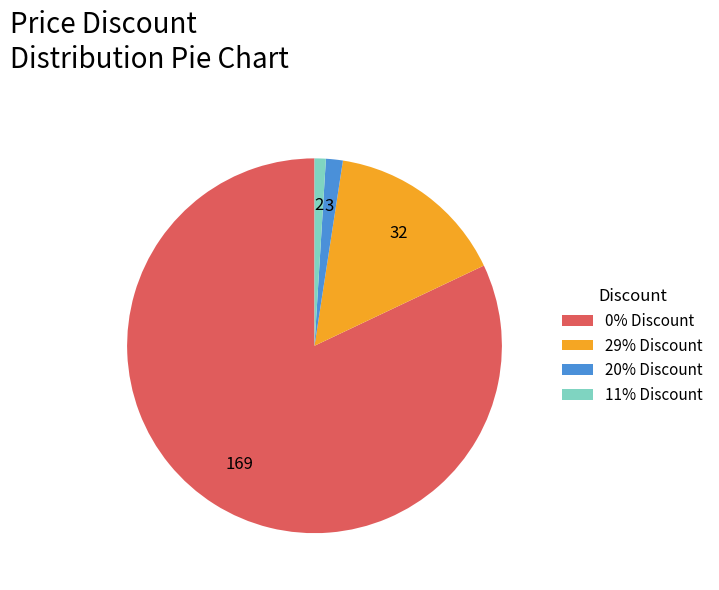

What is the largest slice in the pie chart?

0% Discount